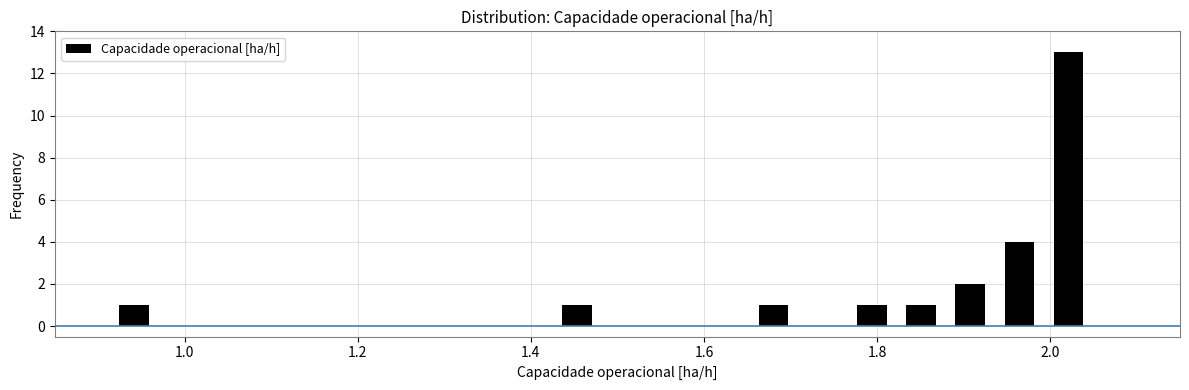

Around what value on the x-axis is the tallest bar? Give the approximate position of its centre, as read against the axis.

2.02